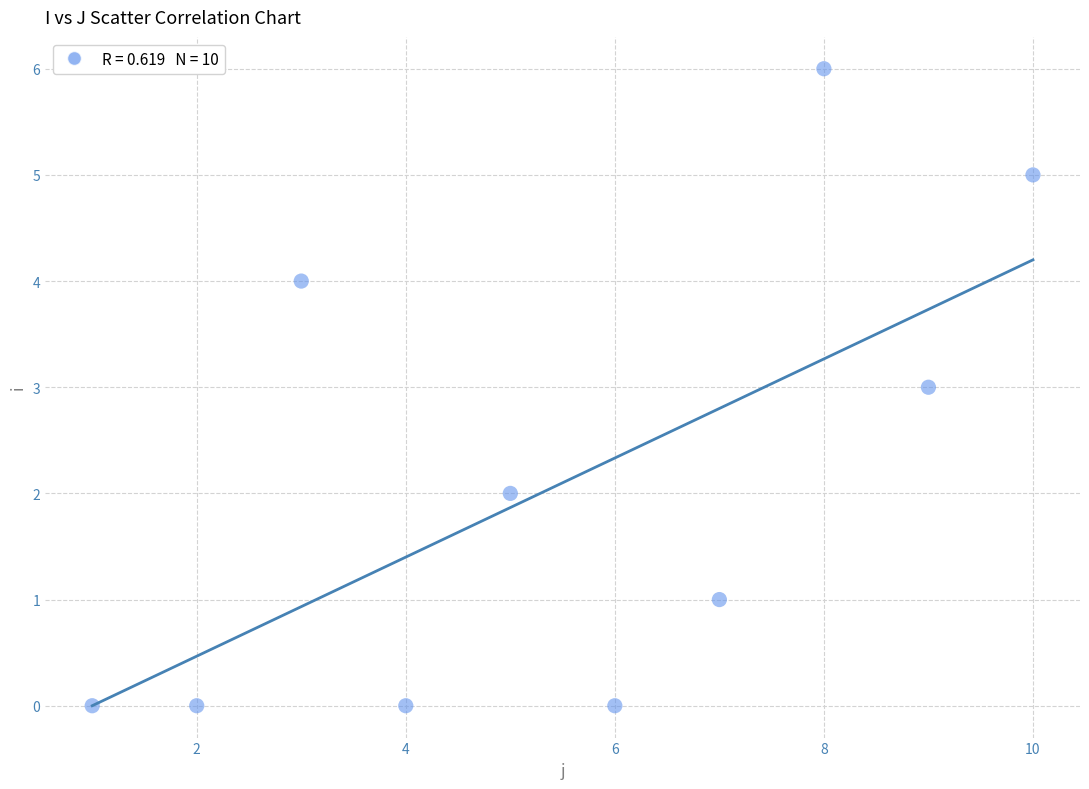

What is the average X value?

6